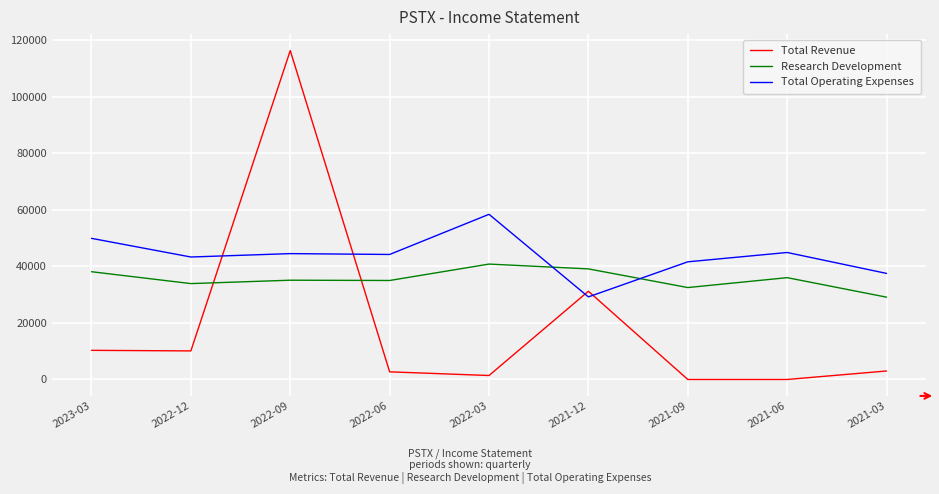

What is the total value across all series at 2021-06?

80900